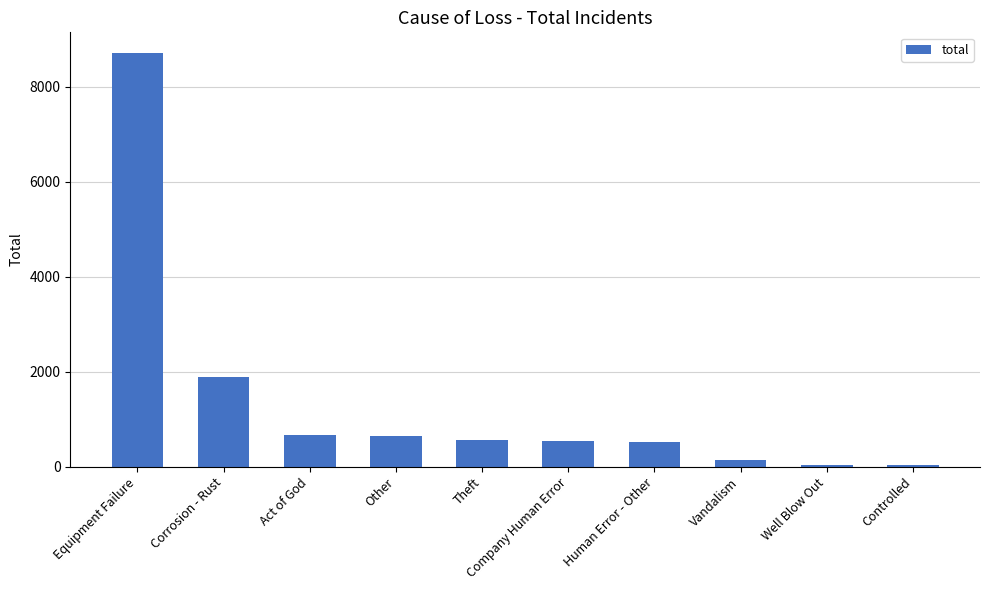

True or false: the data shows 35 at Well Blow Out.

True